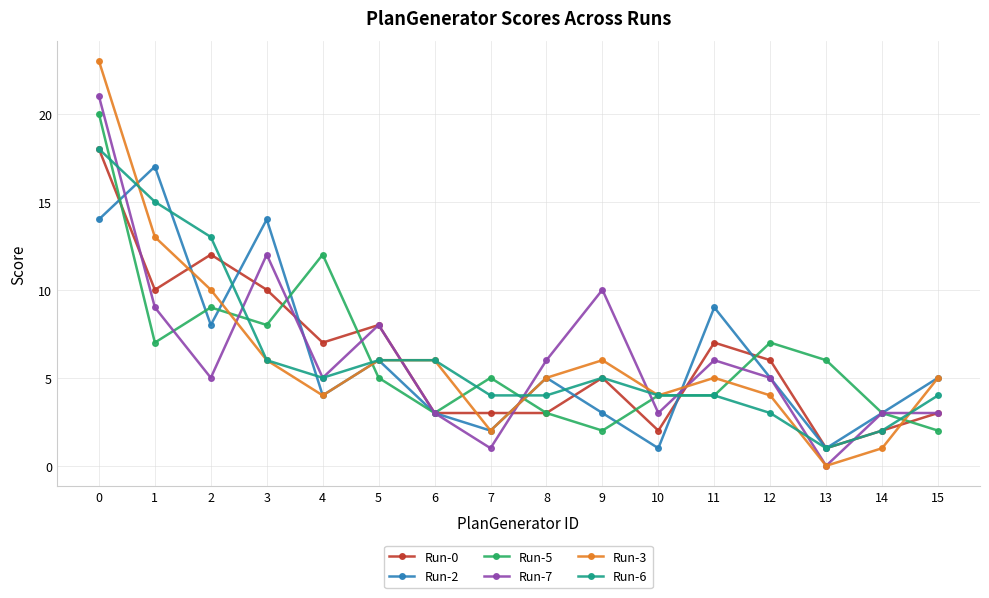

Reading left to right, transcribe all the data shown in this chart.

Run-0: 0=18	1=10	2=12	3=10	4=7	5=8	6=3	7=3	8=3	9=5	10=2	11=7	12=6	13=1	14=2	15=3
Run-2: 0=14	1=17	2=8	3=14	4=4	5=6	6=3	7=2	8=5	9=3	10=1	11=9	12=5	13=1	14=3	15=5
Run-5: 0=20	1=7	2=9	3=8	4=12	5=5	6=3	7=5	8=3	9=2	10=4	11=4	12=7	13=6	14=3	15=2
Run-7: 0=21	1=9	2=5	3=12	4=5	5=8	6=3	7=1	8=6	9=10	10=3	11=6	12=5	13=0	14=3	15=3
Run-3: 0=23	1=13	2=10	3=6	4=4	5=6	6=6	7=2	8=5	9=6	10=4	11=5	12=4	13=0	14=1	15=5
Run-6: 0=18	1=15	2=13	3=6	4=5	5=6	6=6	7=4	8=4	9=5	10=4	11=4	12=3	13=1	14=2	15=4